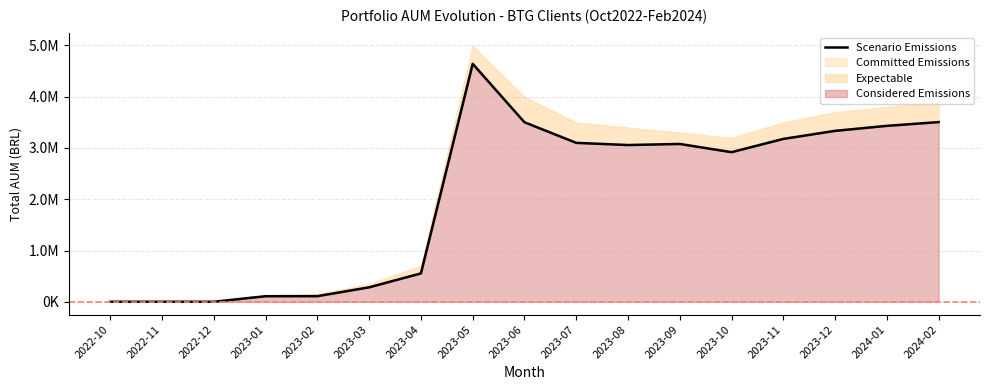

How many lines are shown in the chart?

1